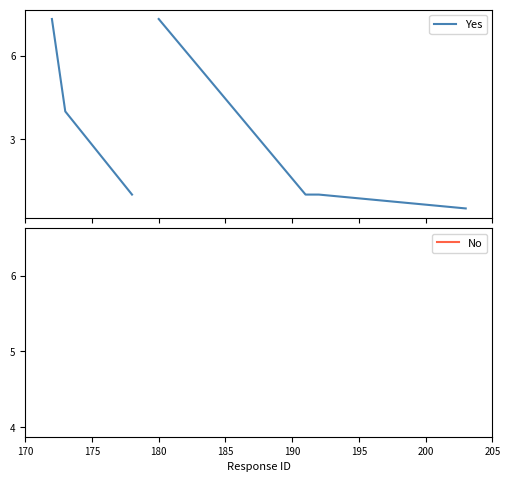

Does the chart display data point markers on the line(s)?

No